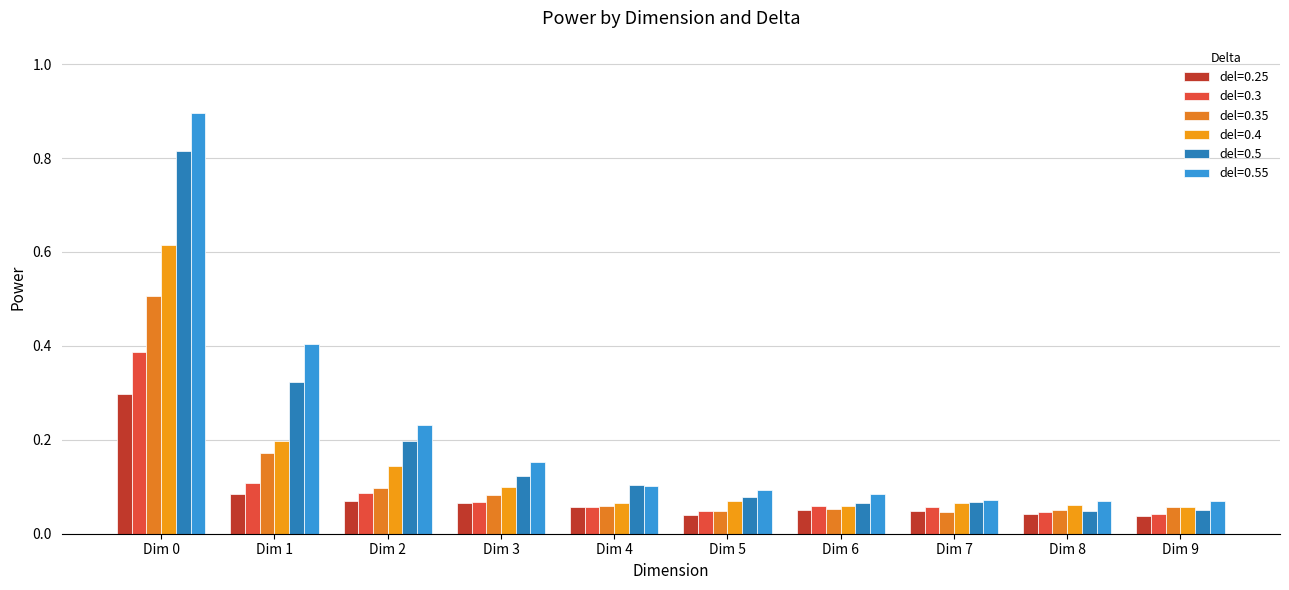

At which category is the sum across all series the highest?

Dim 0